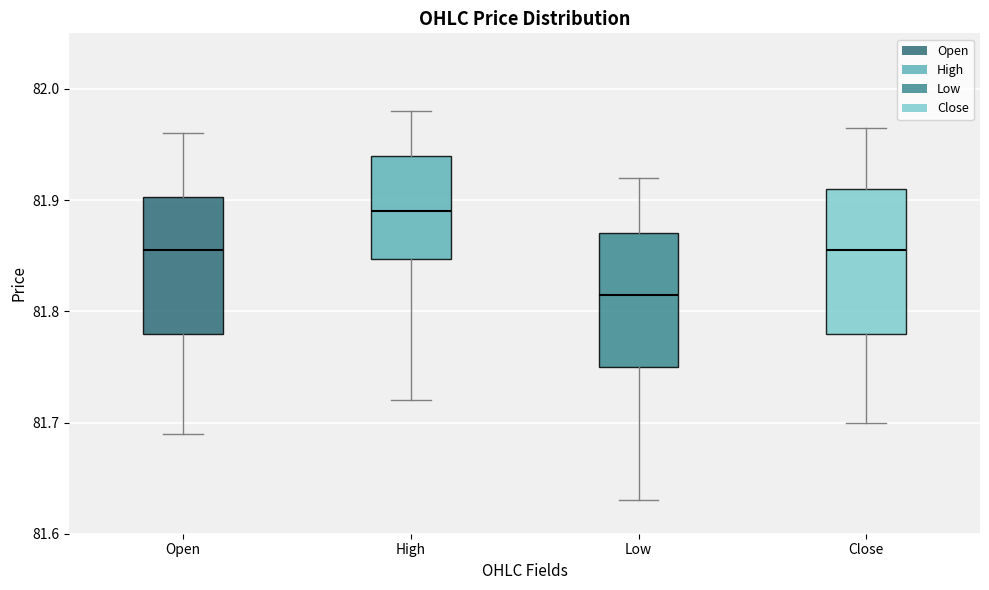

Reading left to right, read every box against the y-axis: the position of its median line, the range the box covers, and the ends of its whiskers. The values are not printed on the chart, so give them approximately, as read against the axis.

Open: median 81.86, box 81.78 to 81.90, whiskers 81.69 to 81.96
High: median 81.89, box 81.85 to 81.94, whiskers 81.72 to 81.98
Low: median 81.82, box 81.75 to 81.87, whiskers 81.63 to 81.92
Close: median 81.86, box 81.78 to 81.91, whiskers 81.70 to 81.97